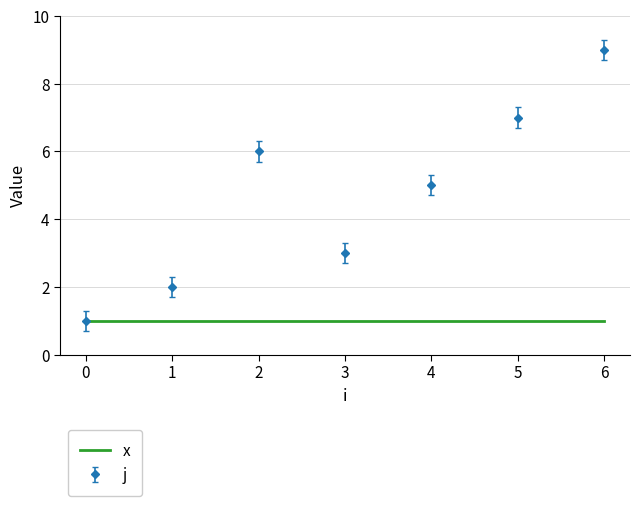

Which series has the largest range (max minus min)?

j